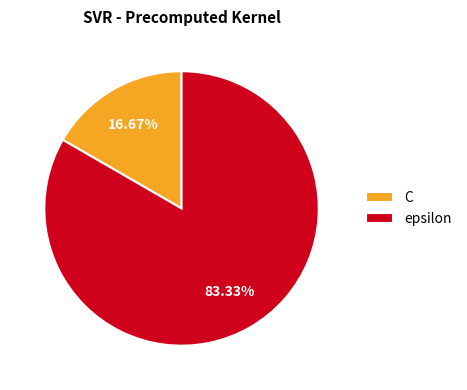

Which category has the biggest portion of the pie?

epsilon